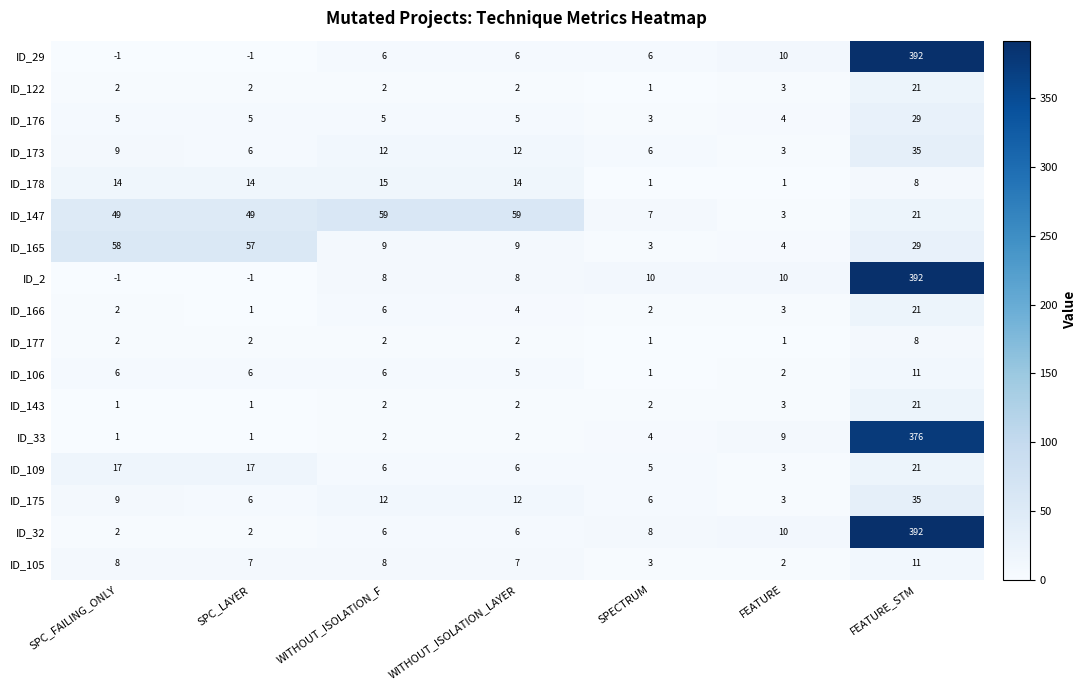

What is the total value across all series at SPECTRUM?

69